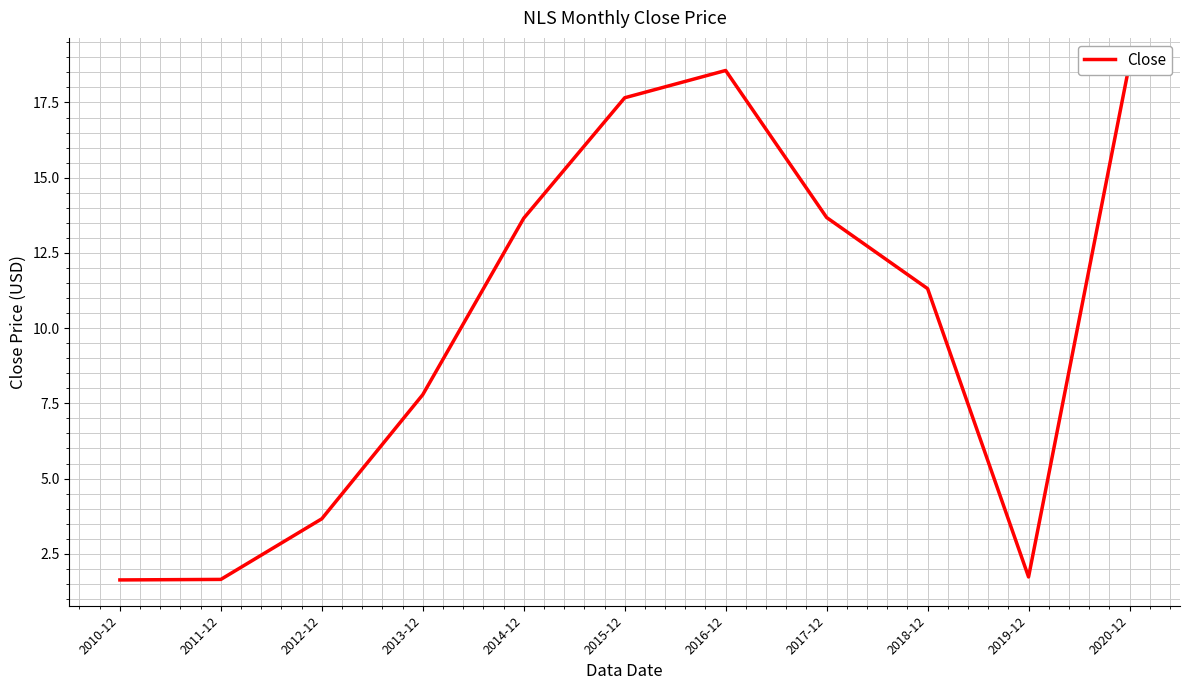

What is the approximate value at 2015-12?

17.7